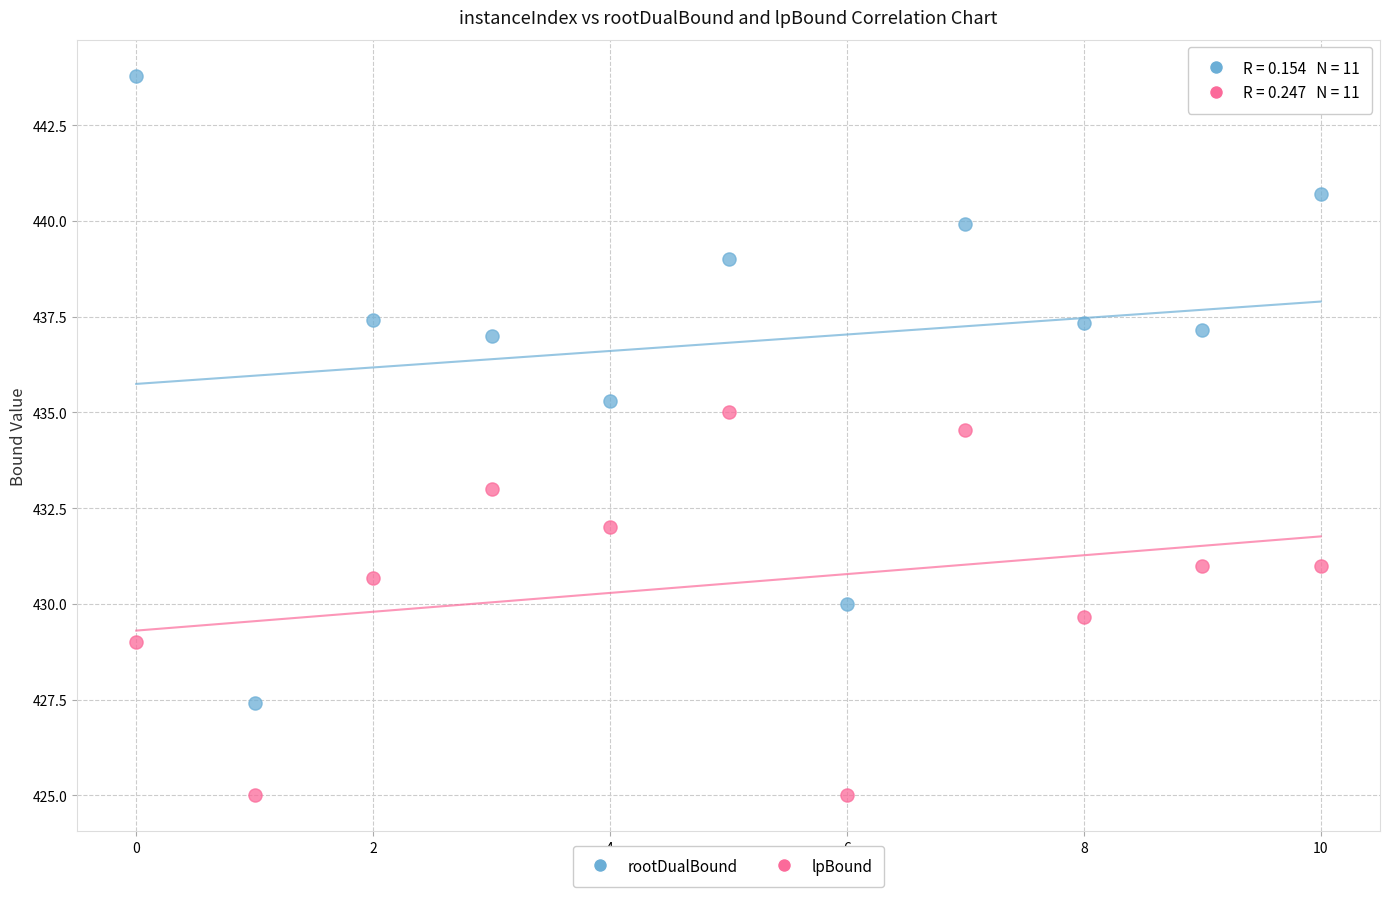

Which series has the largest Y range (max minus min)?

rootDualBound